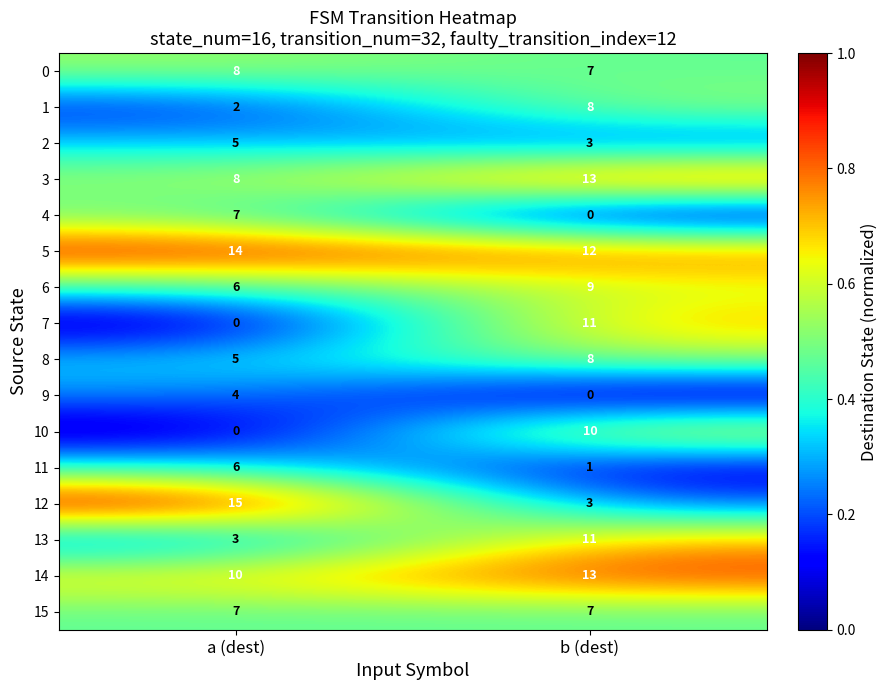

At which label is 14 closest to 11?

a (dest)